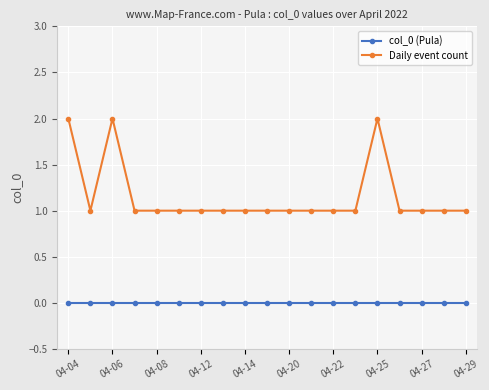

Which series has the largest range (max minus min)?

Daily event count